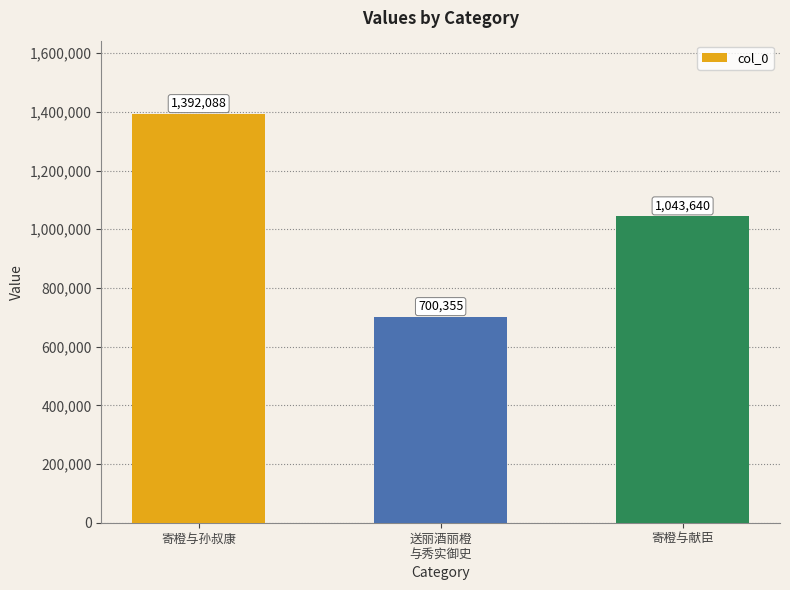

Read the value at 寄橙与献臣, to the nearest 100.

1043600